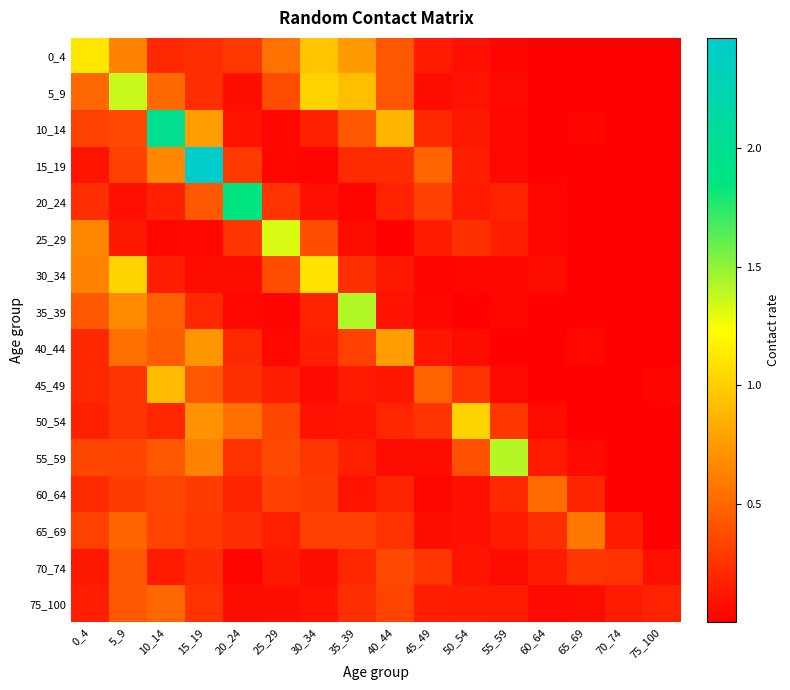

Which series changed the most between 40_44 and 55_59?

55_59